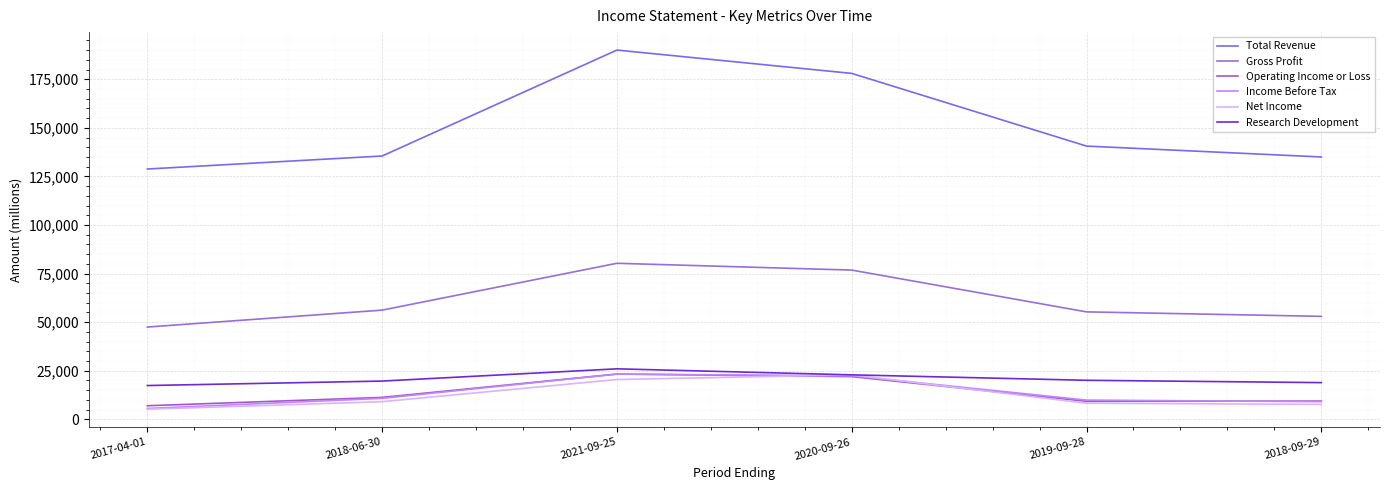

Reading right to left, what are all the values shown in this chart?

Total Revenue: 135000	140600	178000	190000	135500	128800
Gross Profit: 53000	55300	76800	80300	56200	47500
Operating Income or Loss: 9400	9300	22000	23300	11300	7000
Income Before Tax: 9100	9900	22400	23300	10800	5600
Net Income: 7700	8300	22900	20500	9100	5200
Research Development: 18900	20100	22900	26000	19700	17400